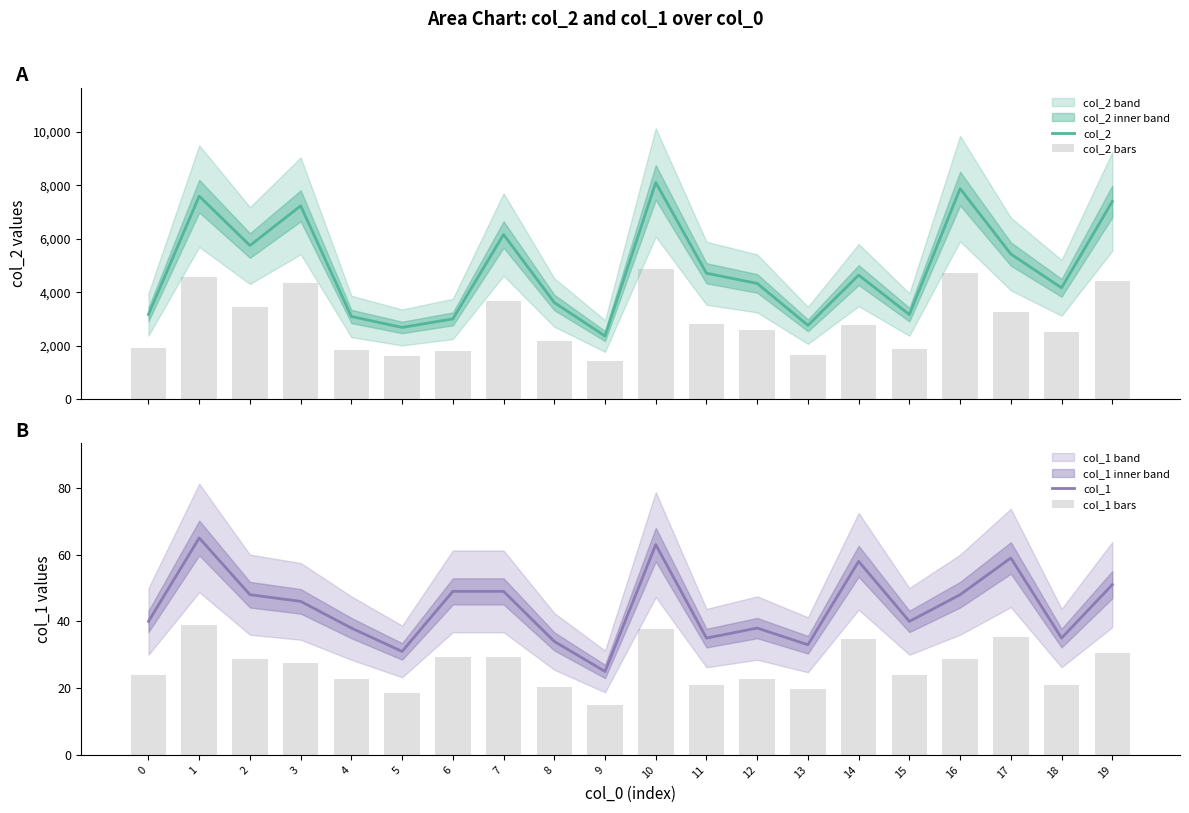

True or false: col_2 has a value of 5749.0 at 2.

True